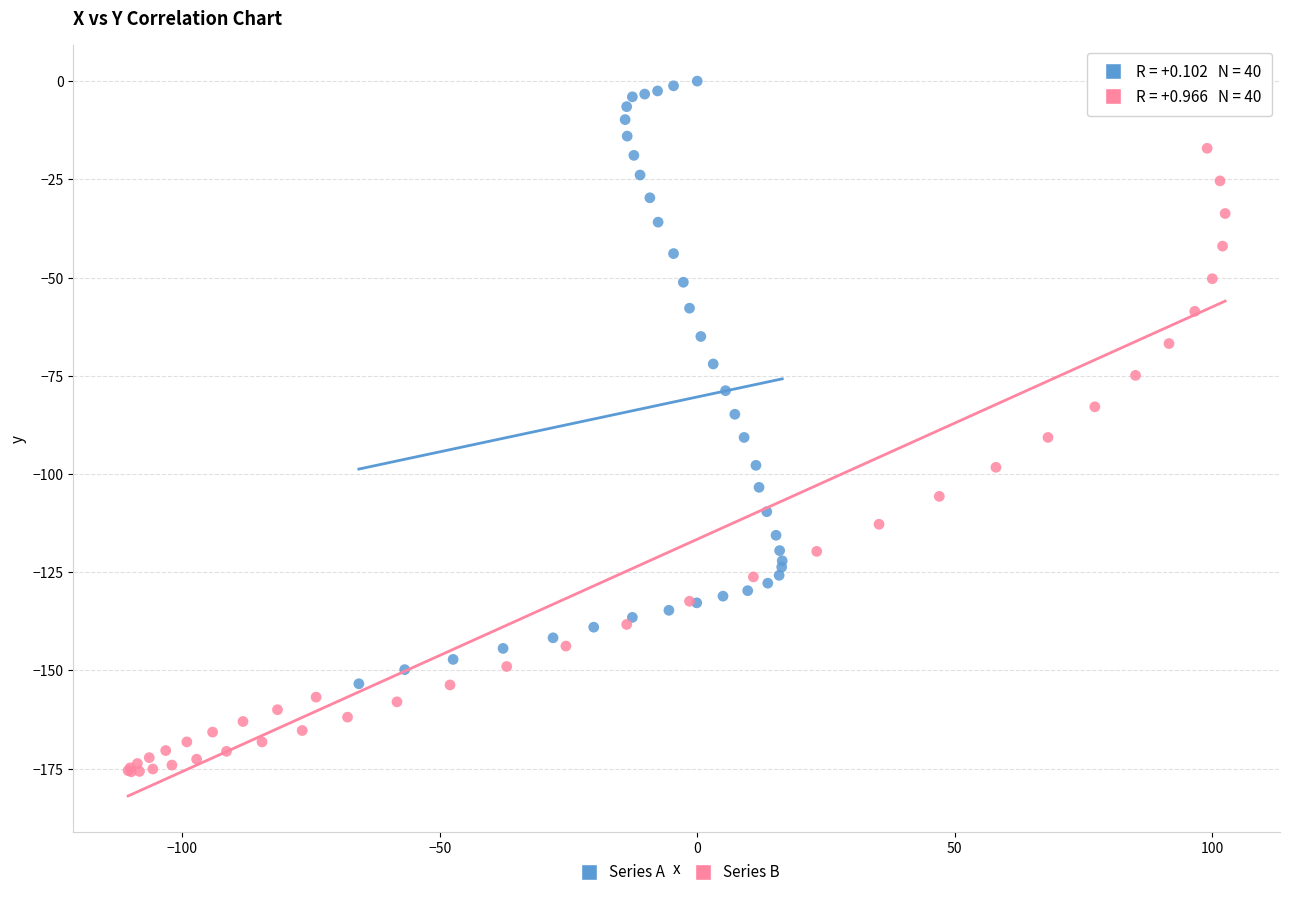

Which series contains the highest Y value?

Series A